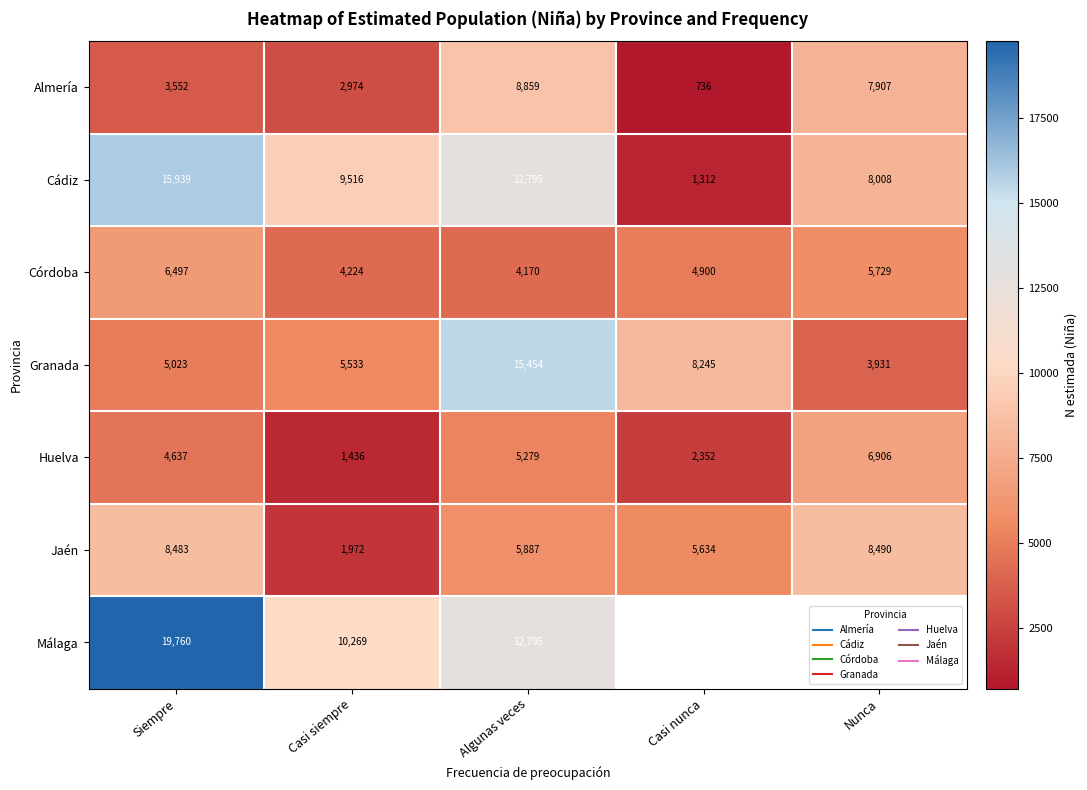

True or false: Málaga has a value of 12795.0 at Algunas veces.

True